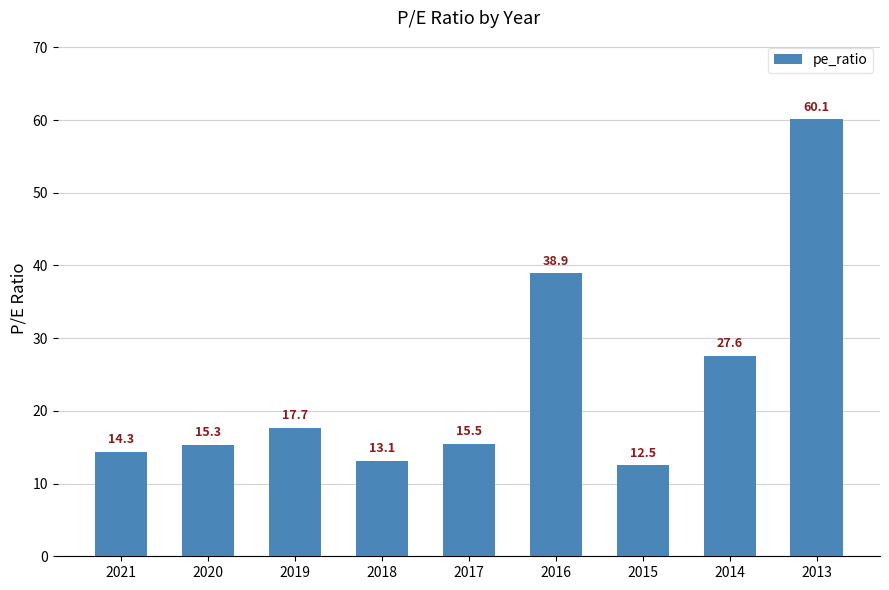

Which has a higher value, 2017 or 2016?

2016